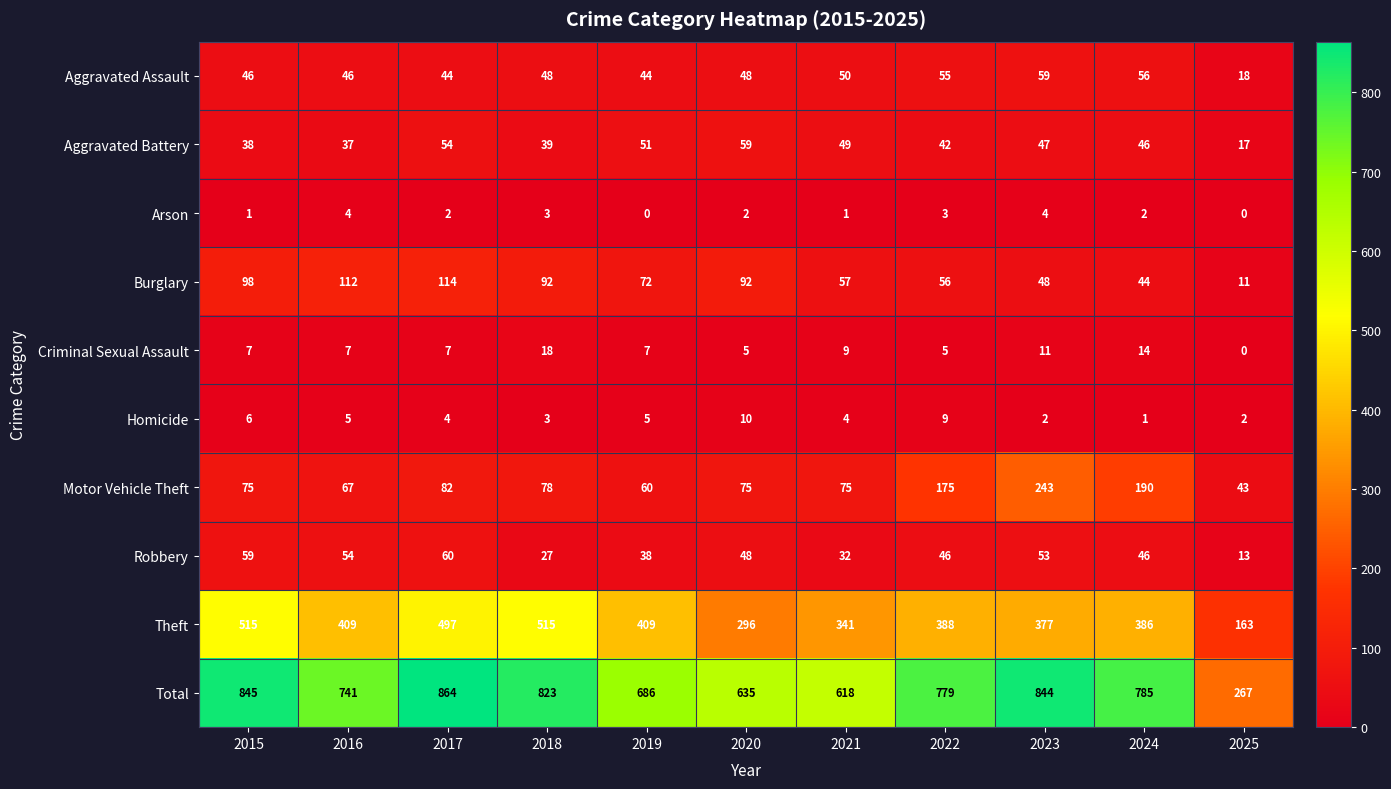

True or false: Total has a value of 844 at 2023.

True